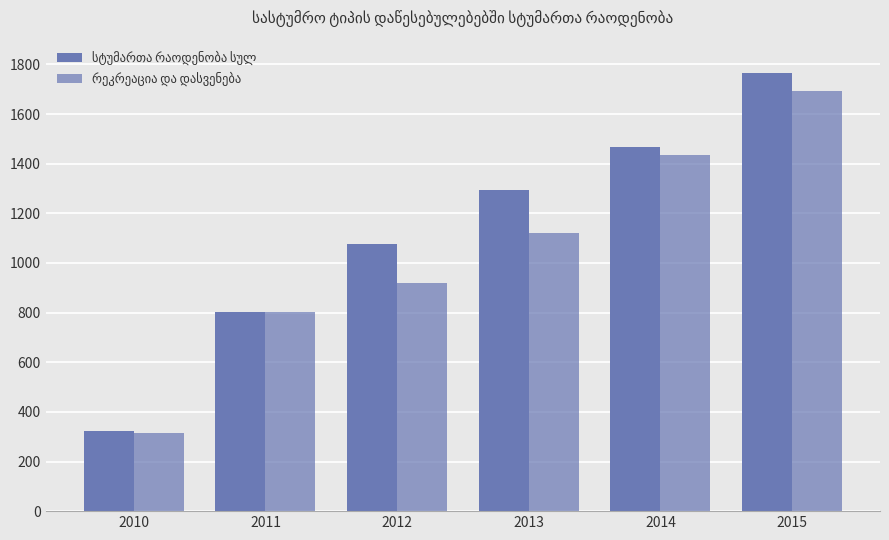

Is it true that სტუმართა რაოდენობა სულ equals 1468 at 2014?

True